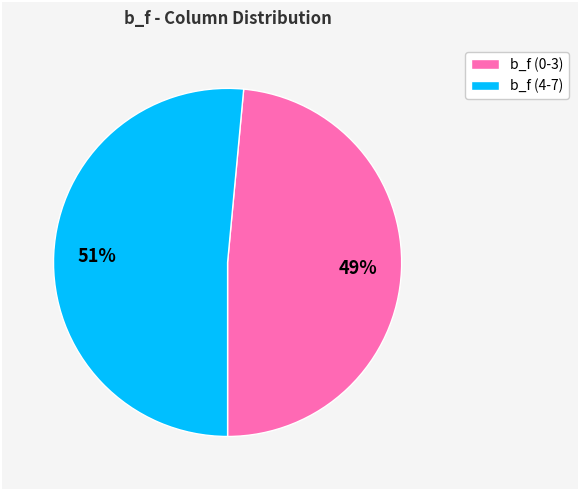

What is the largest slice in the pie chart?

b_f (4-7)